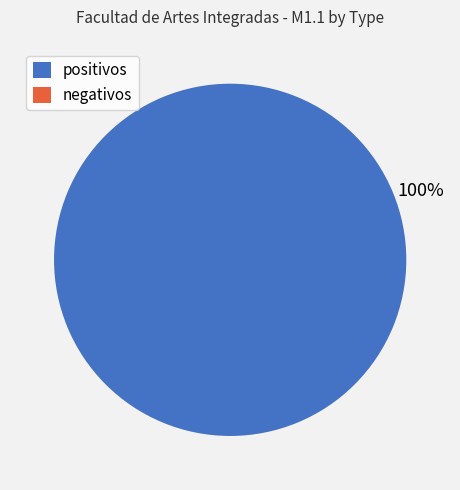

Count the number of slices in the pie.

1